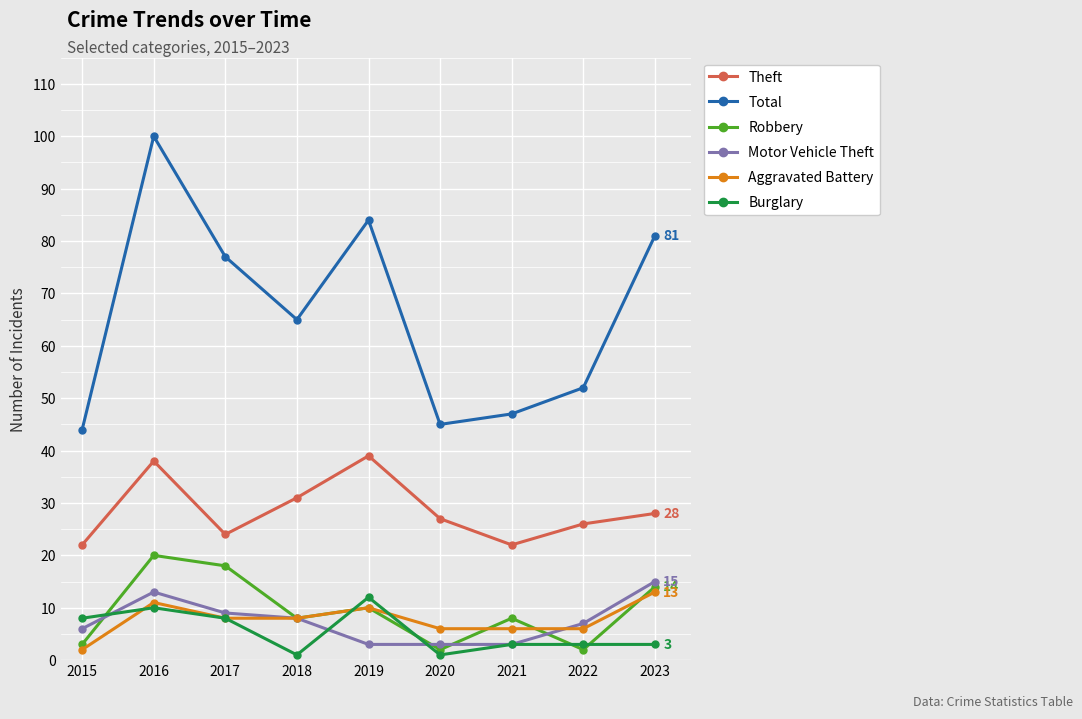

How many lines are shown in the chart?

6